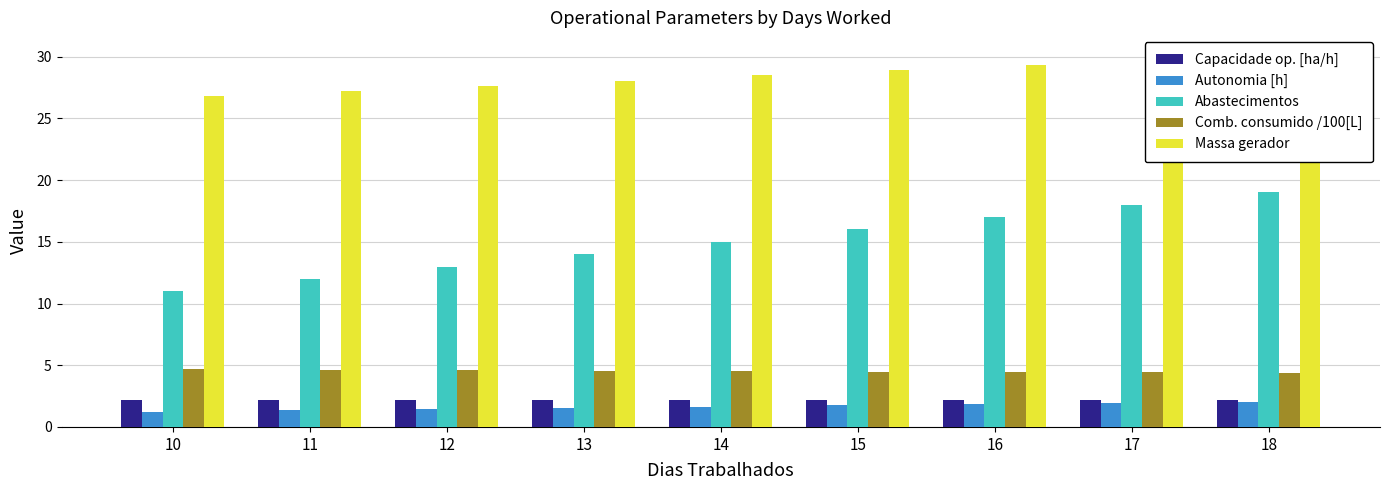

Between 16 and 15, which is larger?

16